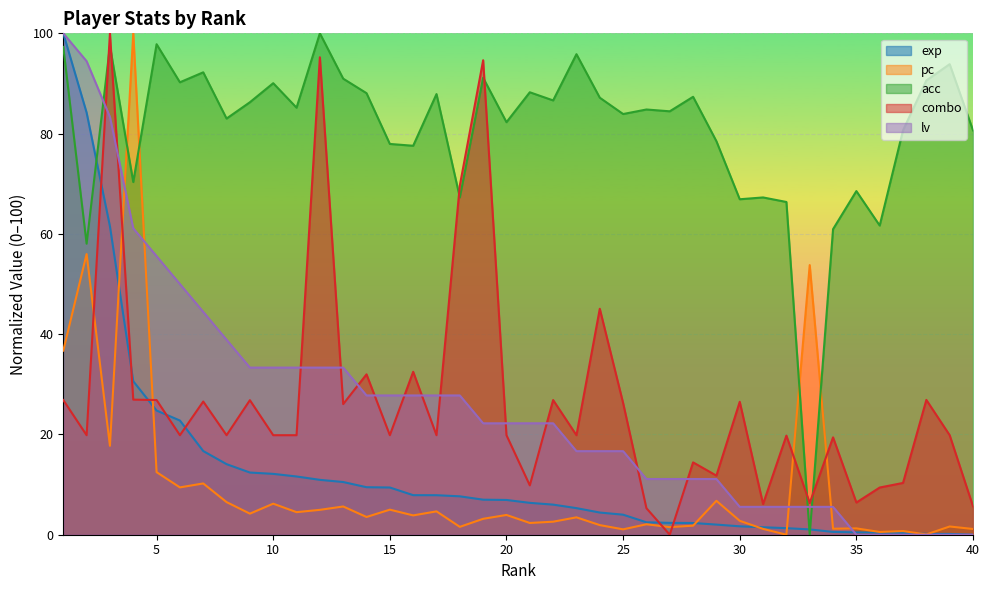

At which label does lv reach its peak?

1